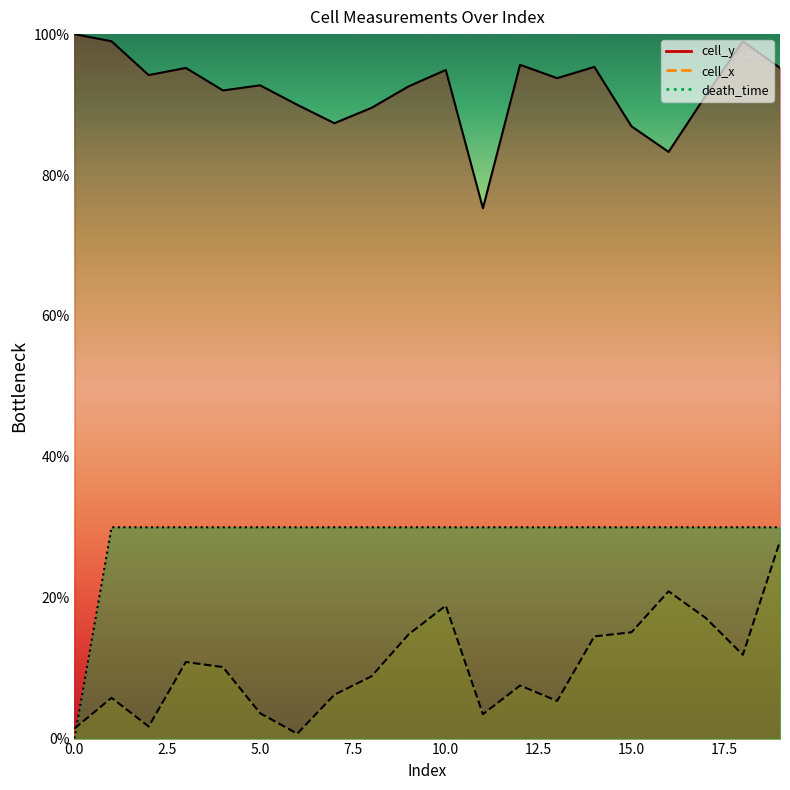

True or false: cell_y and death_time cross at least once.

False